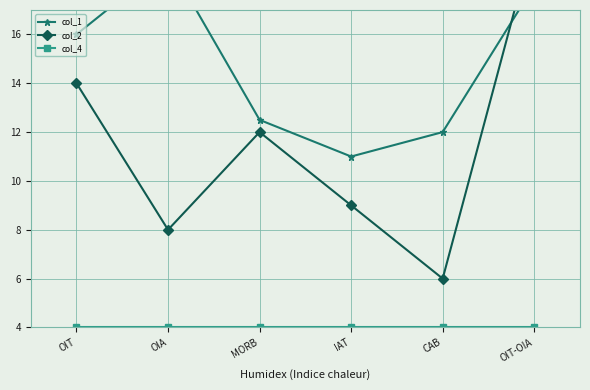

At which category is the sum across all series the highest?

OIT-OIA